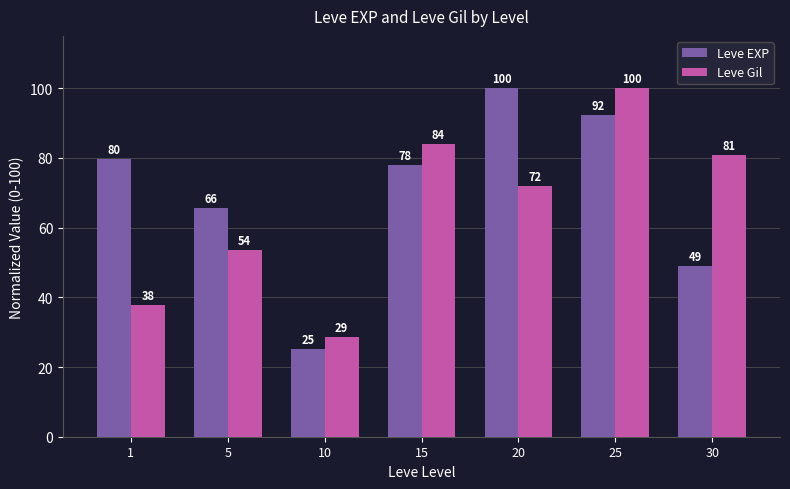

The value of Leve EXP at 30 is 49.0. True or false?

True